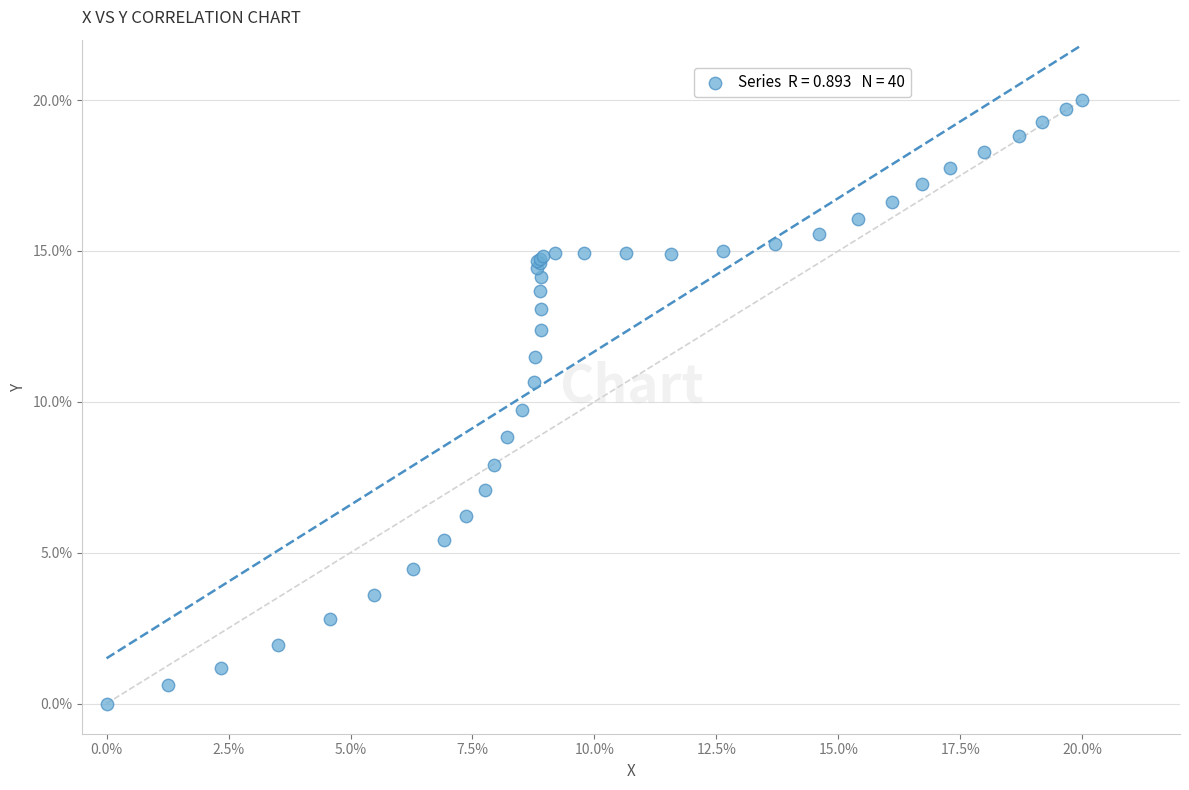

What Y value in the scatter plot is closest to 10?

9.7